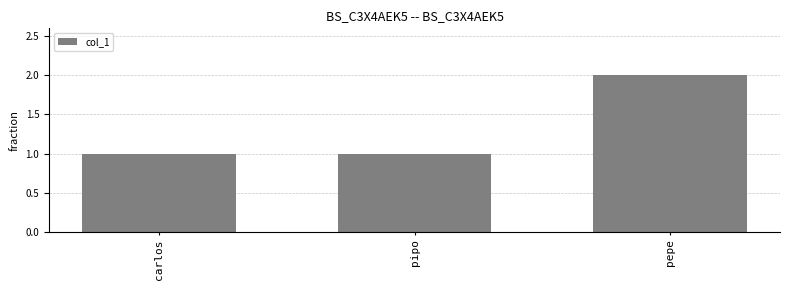

What is the label of the 2nd bar from the right?

pipo